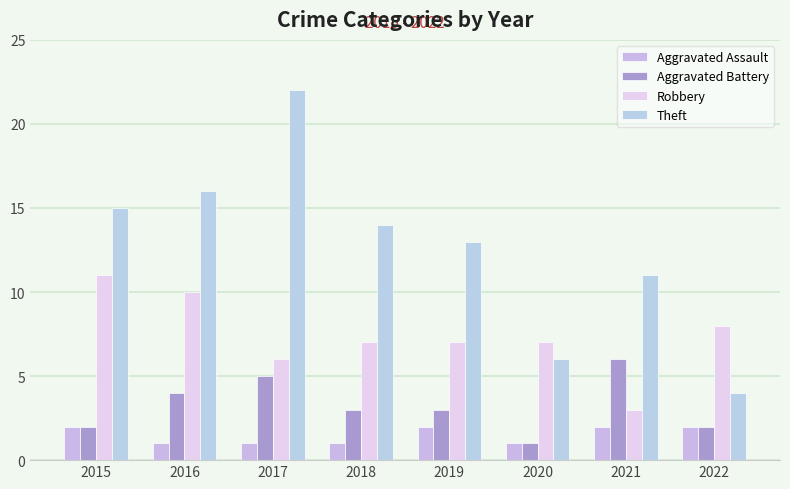

Between 2017 and 2019, which is larger?

2019